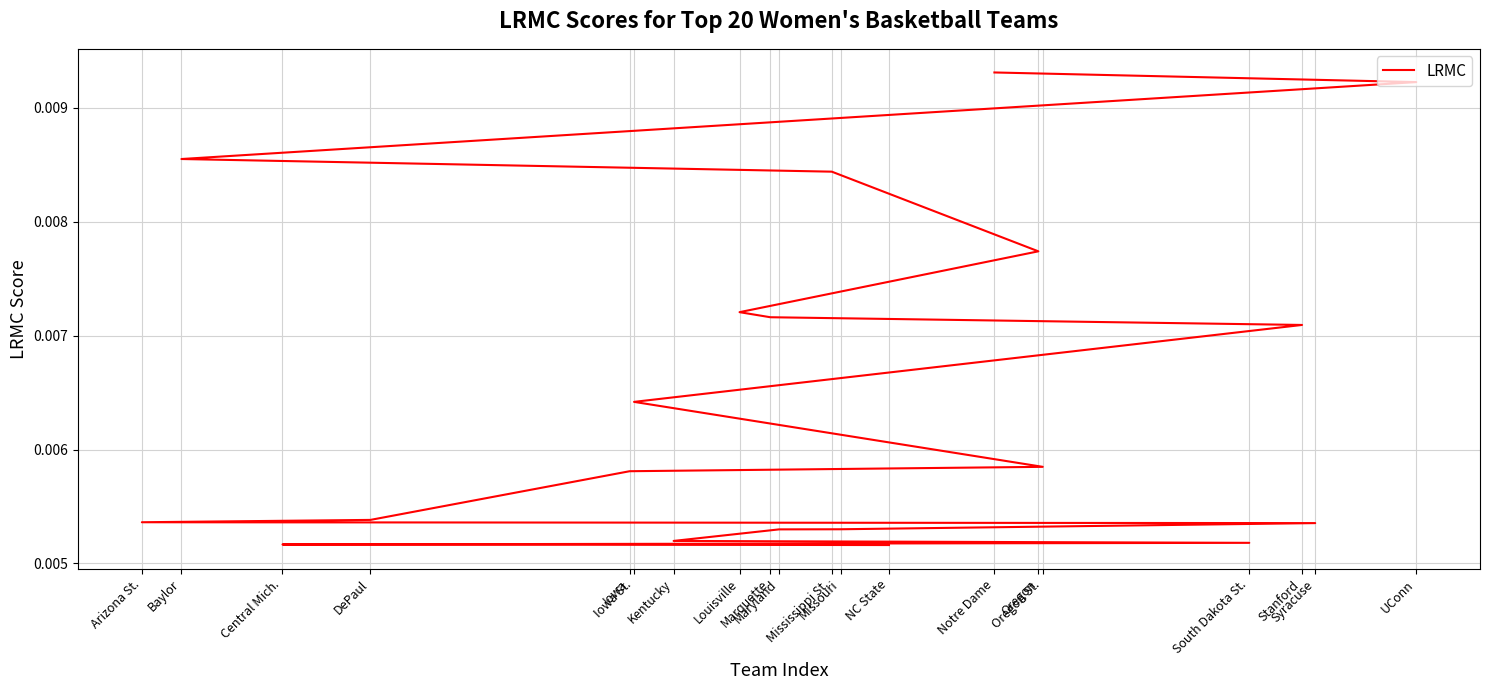

Count the values in the range 0 to 1.

20